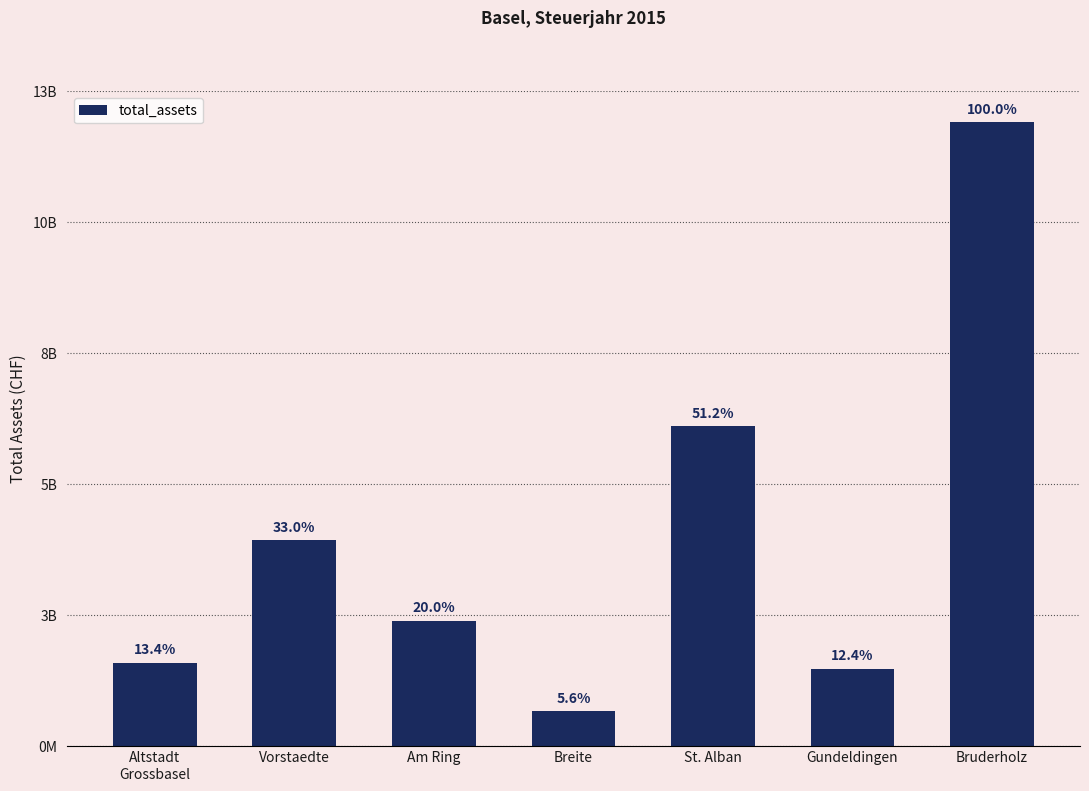

List the labels in order of value, largest first.

Bruderholz, St. Alban, Vorstaedte, Am Ring, Altstadt
Grossbasel, Gundeldingen, Breite